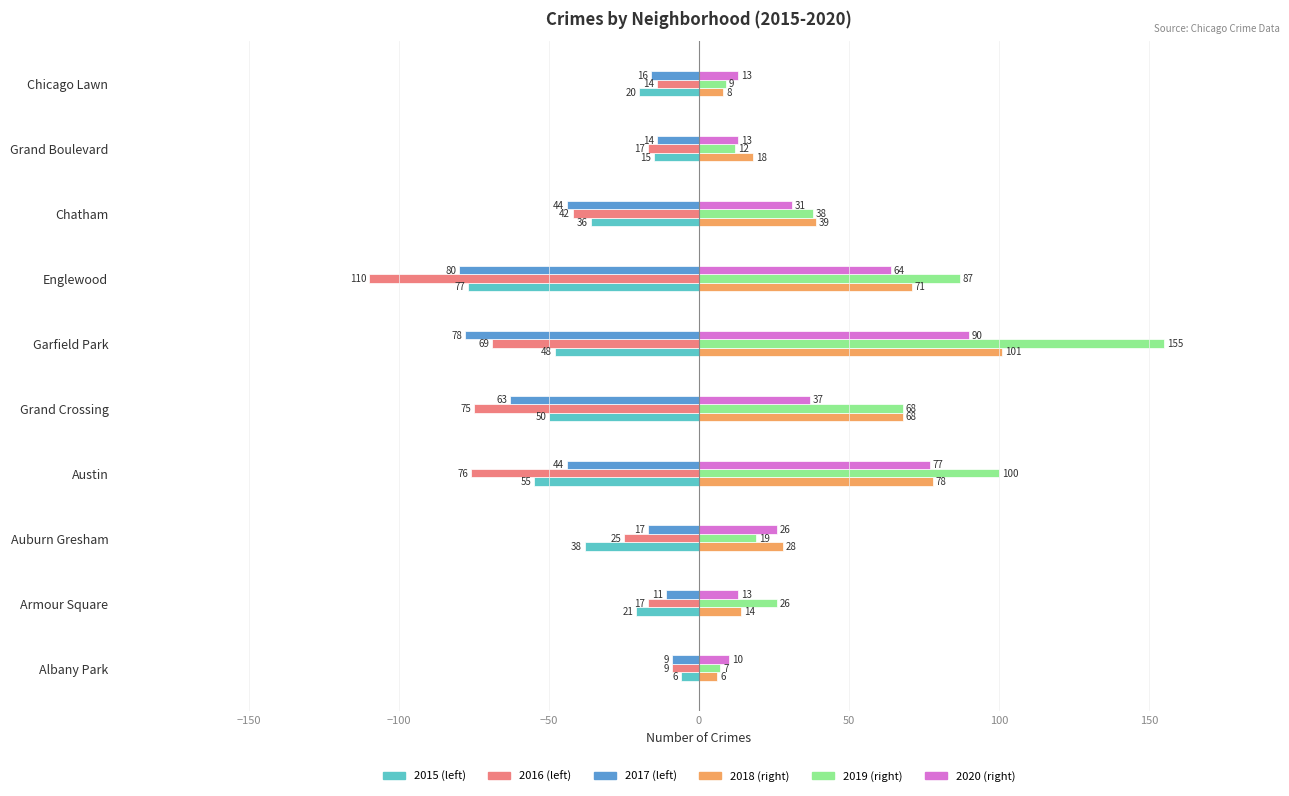

What is the smallest value displayed?

-110